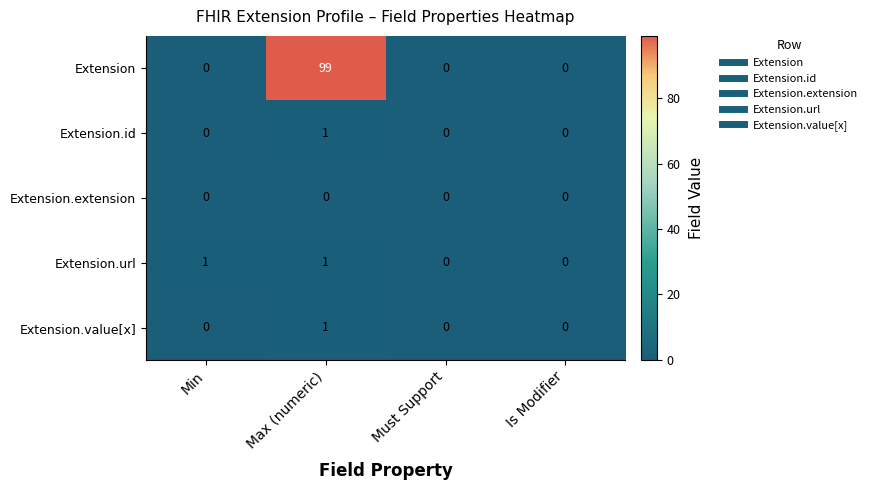

What is the sum of the Extension values at Max (numeric) and Min?

99